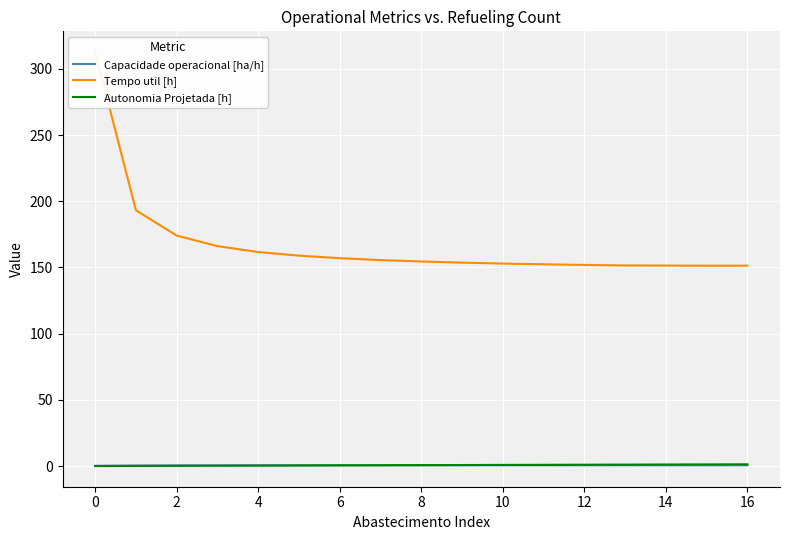

Reading left to right, transcribe all the data shown in this chart.

Capacidade operacional [ha/h]: 0.2	0.4	0.5	0.5	0.6	0.6	0.6	0.6	0.6	0.6	0.6	0.6	0.6	0.6	0.6	0.6	0.6
Tempo util [h]: 312.7	193.2	174.1	166.1	161.7	158.9	157.1	155.6	154.6	153.7	152.9	152.4	151.9	151.5	151.5	151.3	151.4
Autonomia Projetada [h]: 0.1	0.2	0.3	0.4	0.4	0.5	0.6	0.7	0.8	0.8	0.9	1.0	1.1	1.1	1.2	1.3	1.4